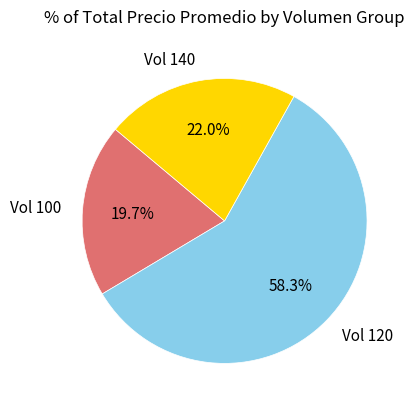

Is there any slice that represents more than half of the pie?

Yes